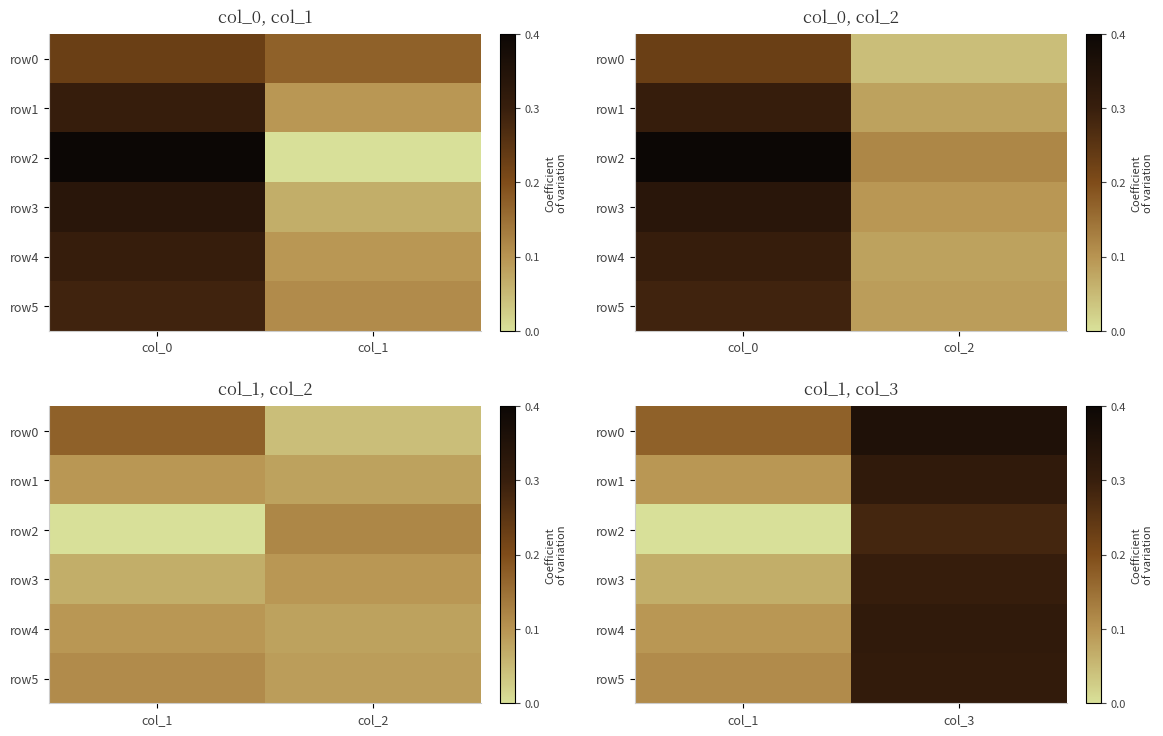

Which series changed the most between col_1 and col_3?

row2